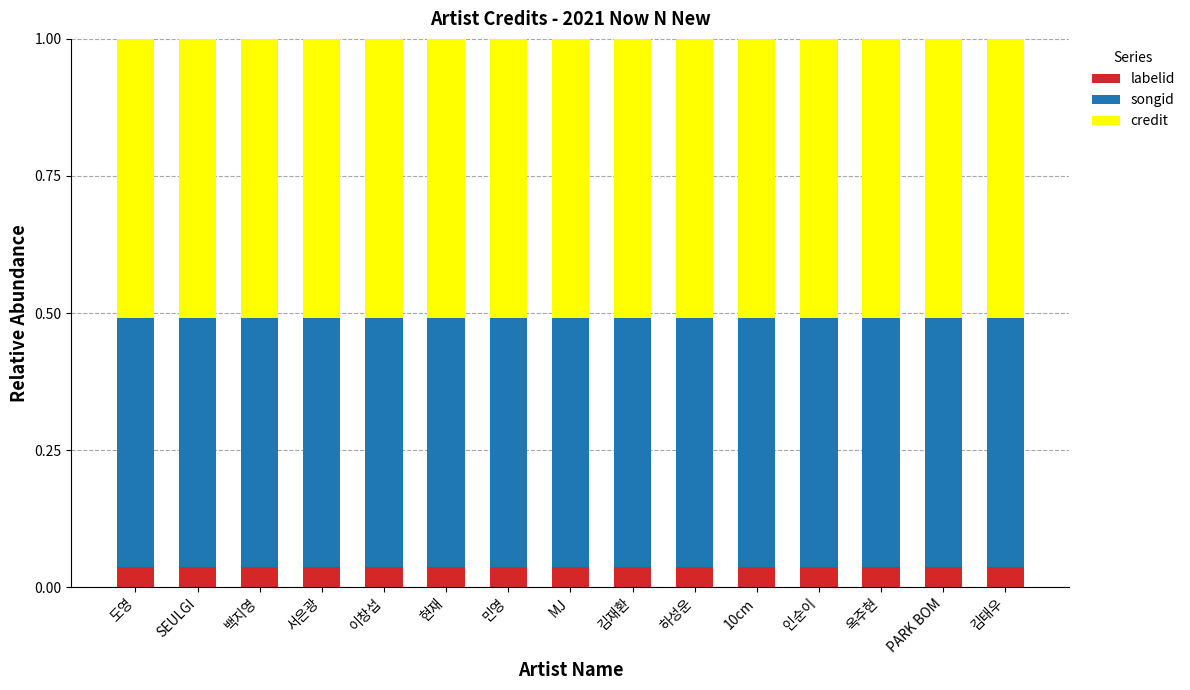

Is it true that labelid equals 0.1 at MJ?

False